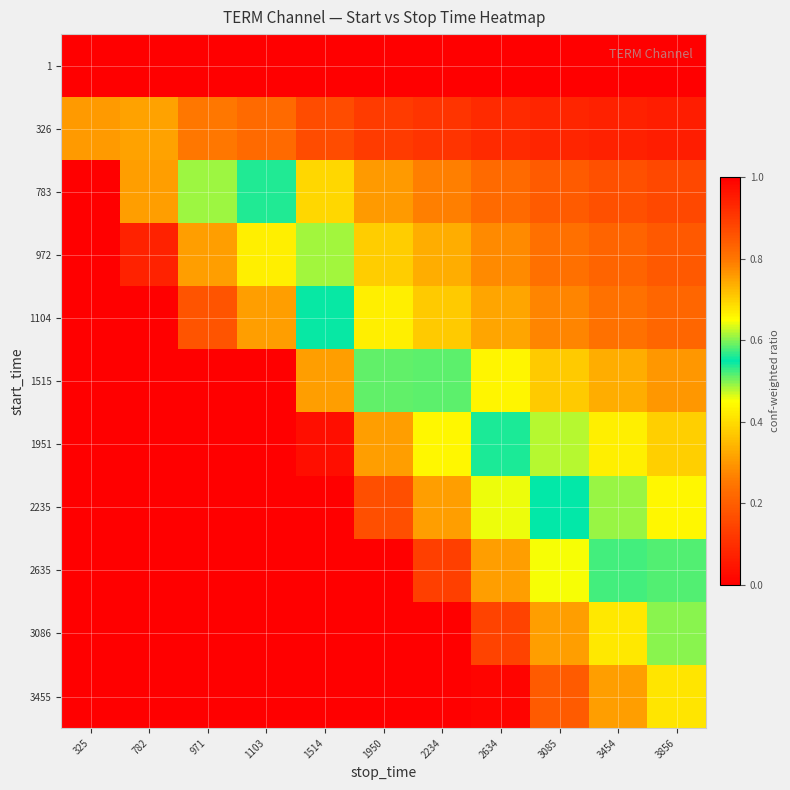

At 1103, list the series in order from largest to smallest.

3455, 3086, 2635, 2235, 1951, 1515, 1104, 972, 783, 326, 1